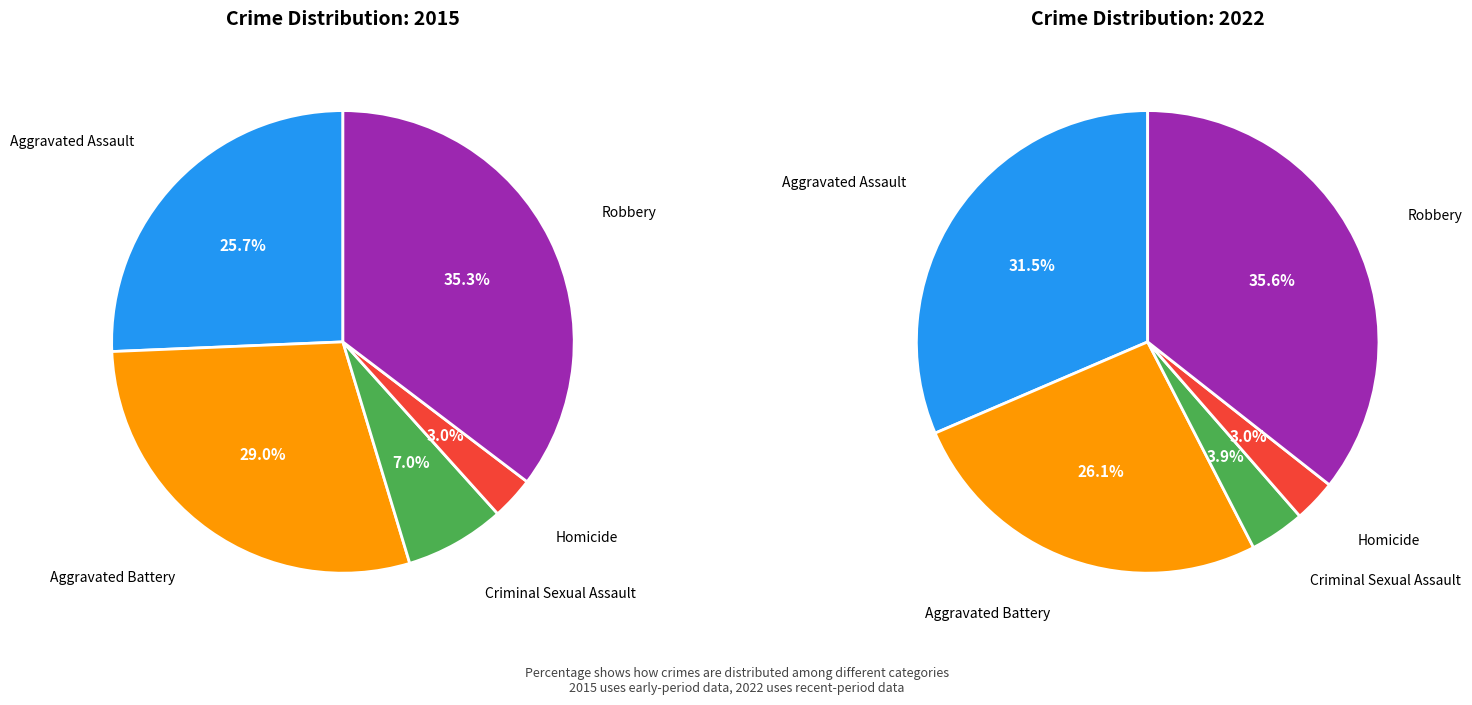

What is the smallest slice in the pie chart?

3